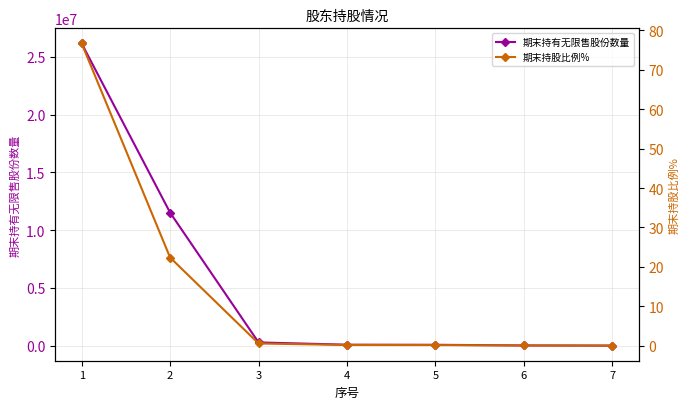

What is the difference between the highest and lowest values at 1?

26166589.3